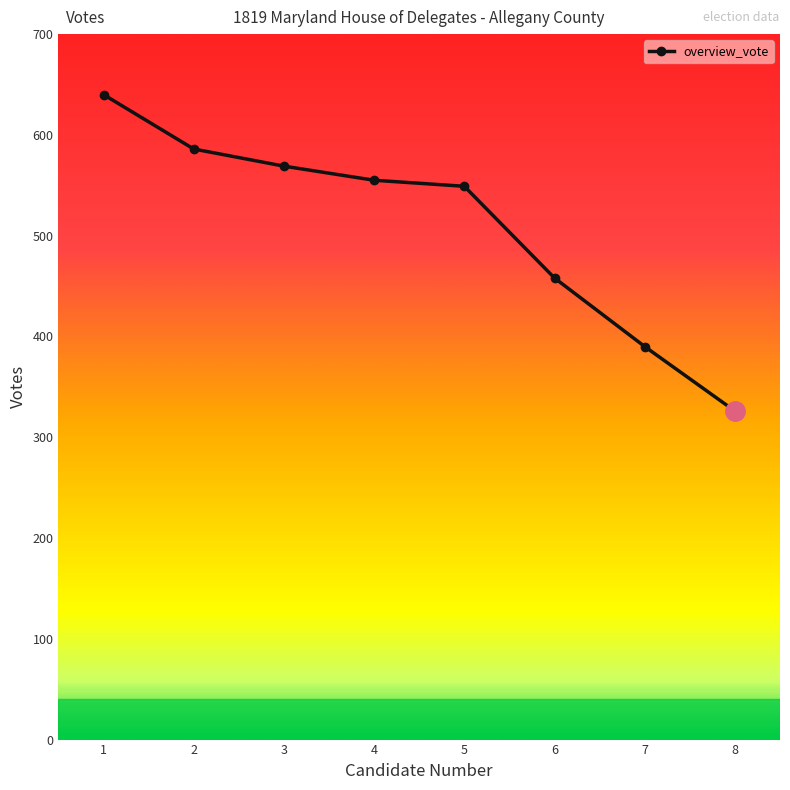

How many values are below 555?

4